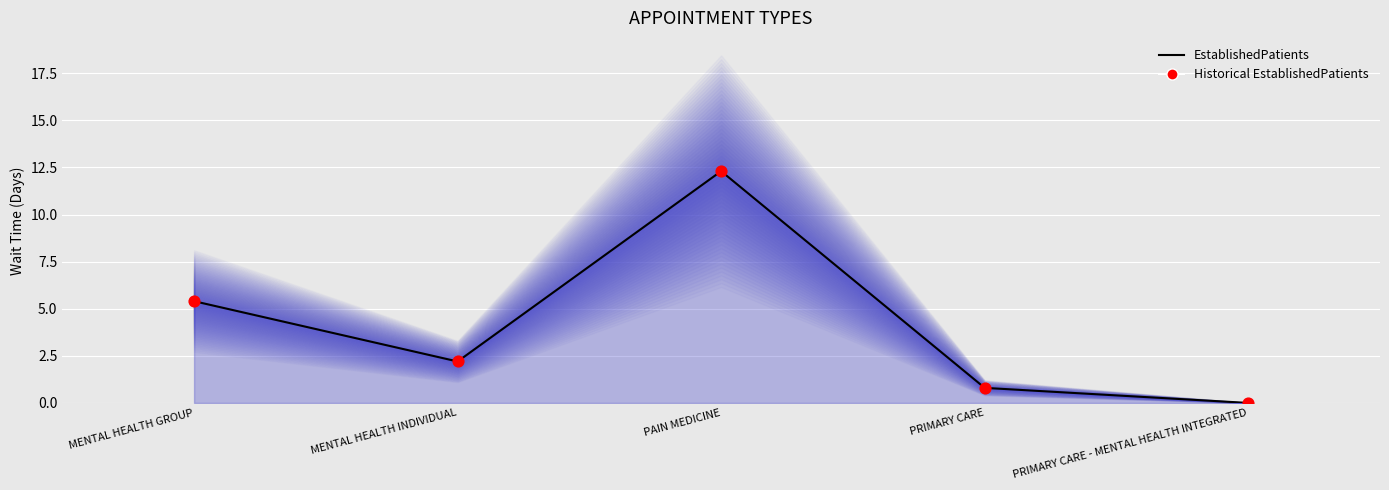

What are all the series names shown in the legend?

EstablishedPatients, Historical EstablishedPatients